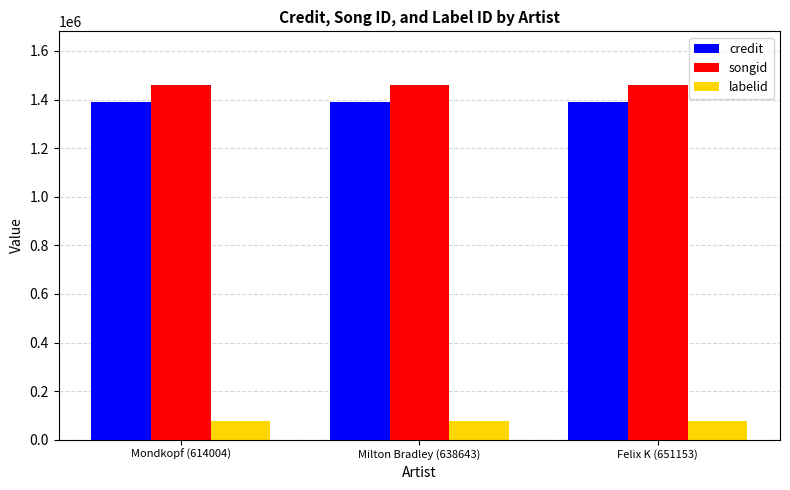

Rank the series at Felix K (651153) from lowest to highest value.

labelid, credit, songid